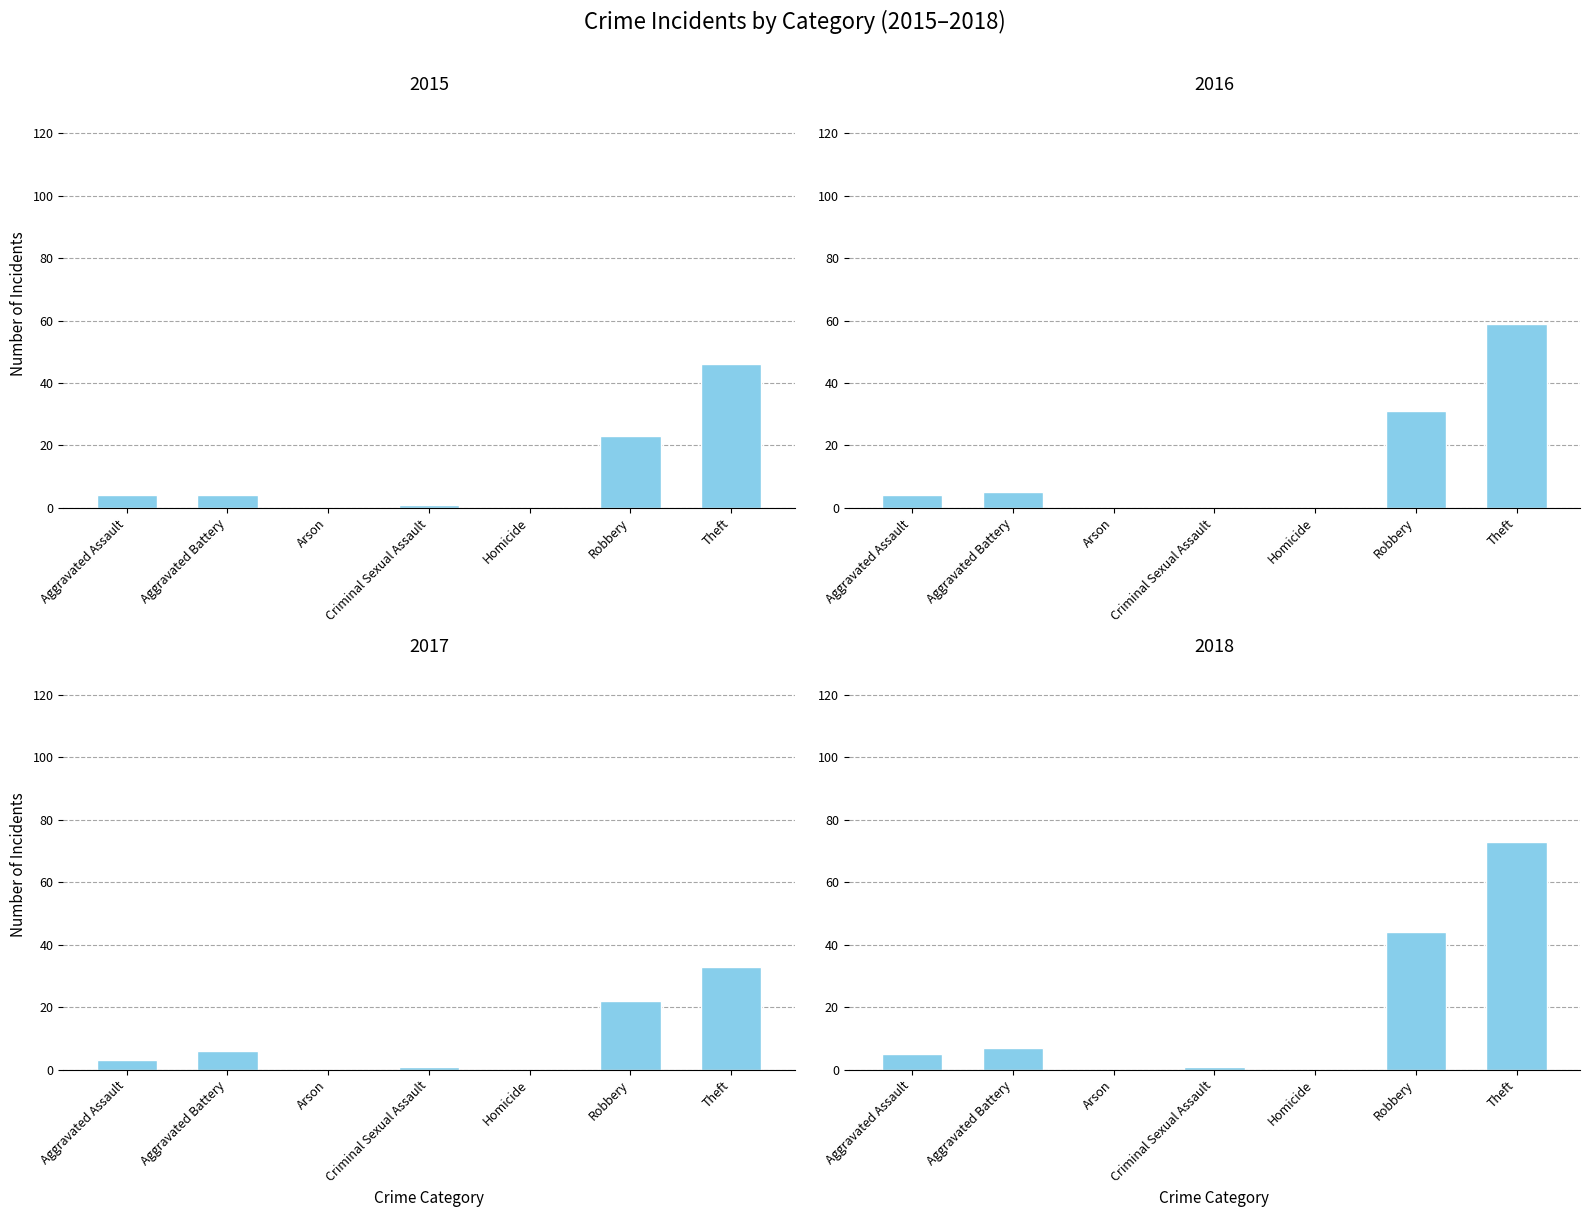

What is the spread (max minus min) of values at Theft?

40